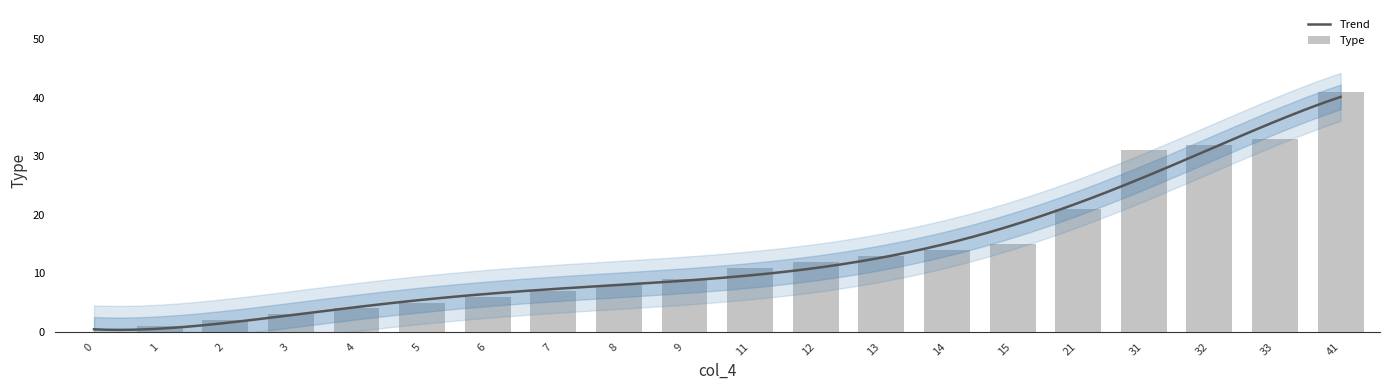

Where does the data first go above 11?

12